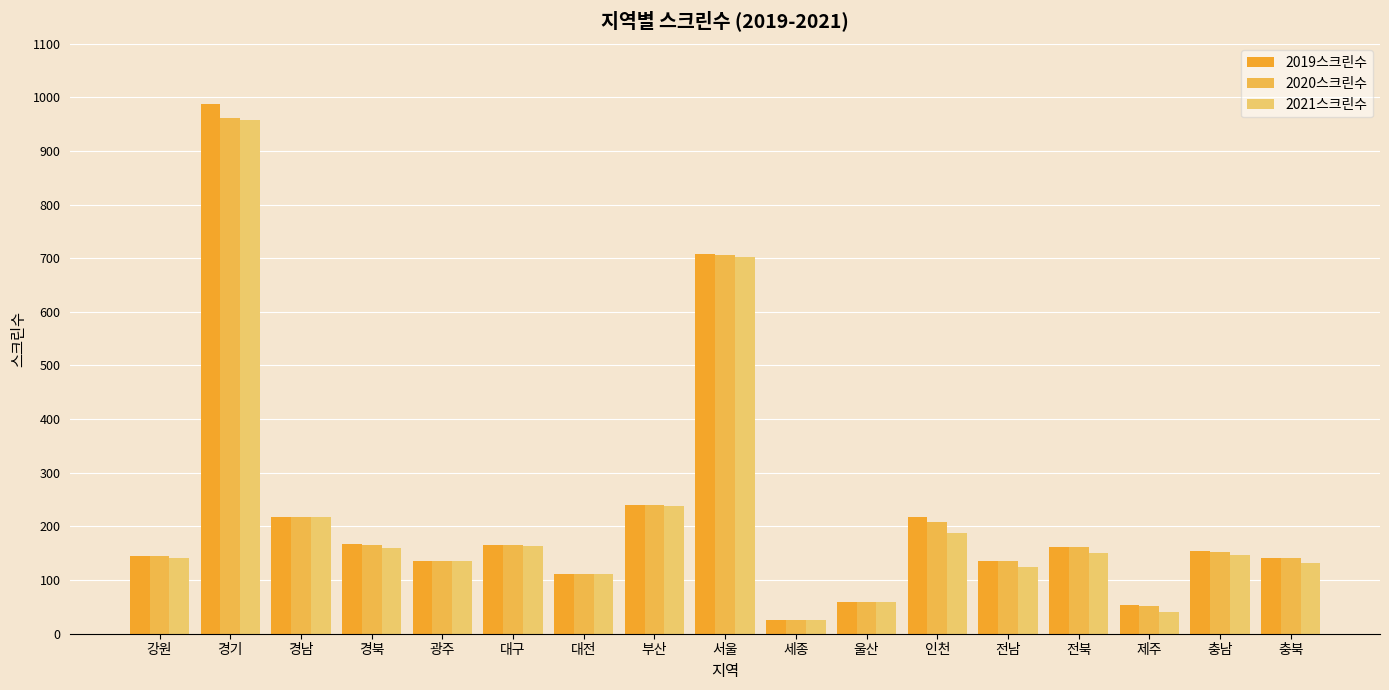

Between 세종 and 인천, which series saw the biggest shift?

2019스크린수